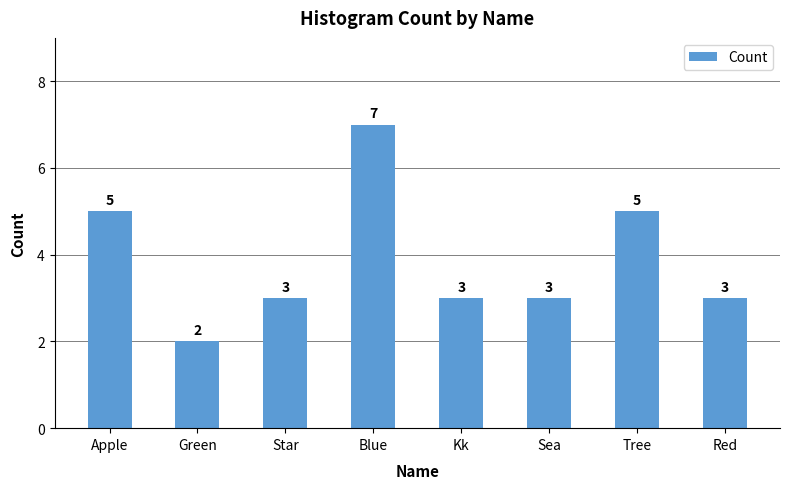

What is the value of the 5th bar from the left?

3